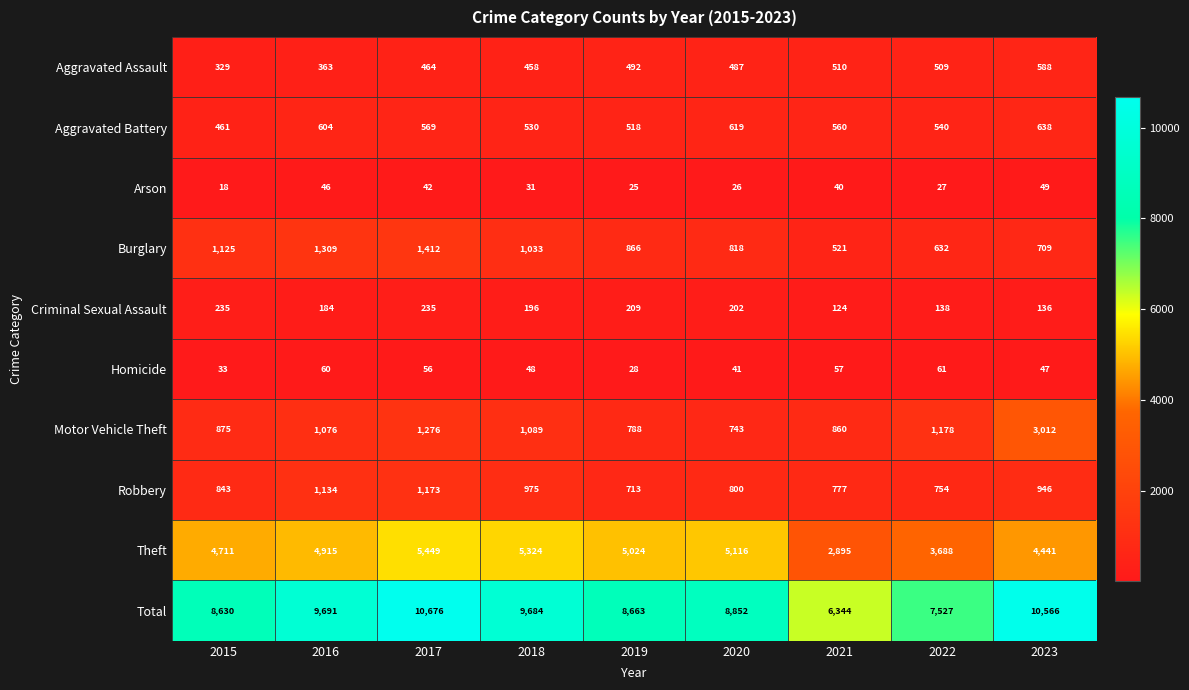

What is the minimum value shown in the chart?

18